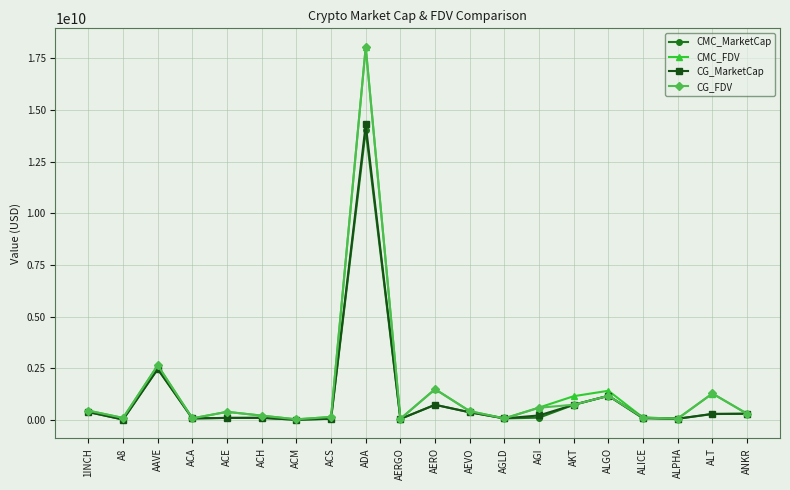

The CG_MarketCap series shows 9905394.0 at ACM. True or false?

True